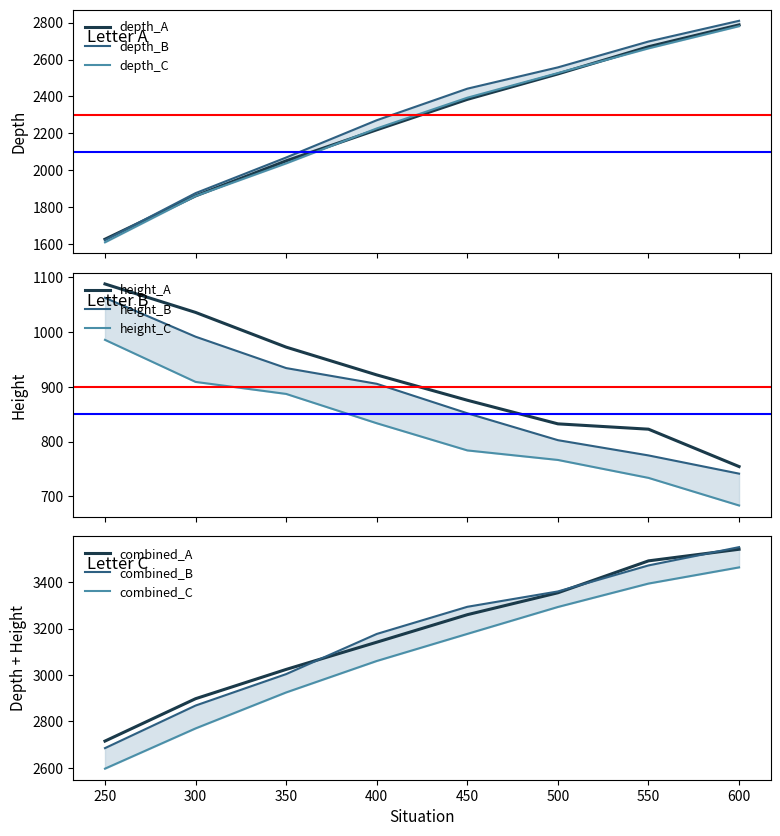

At which label does depth_C reach its peak?

600